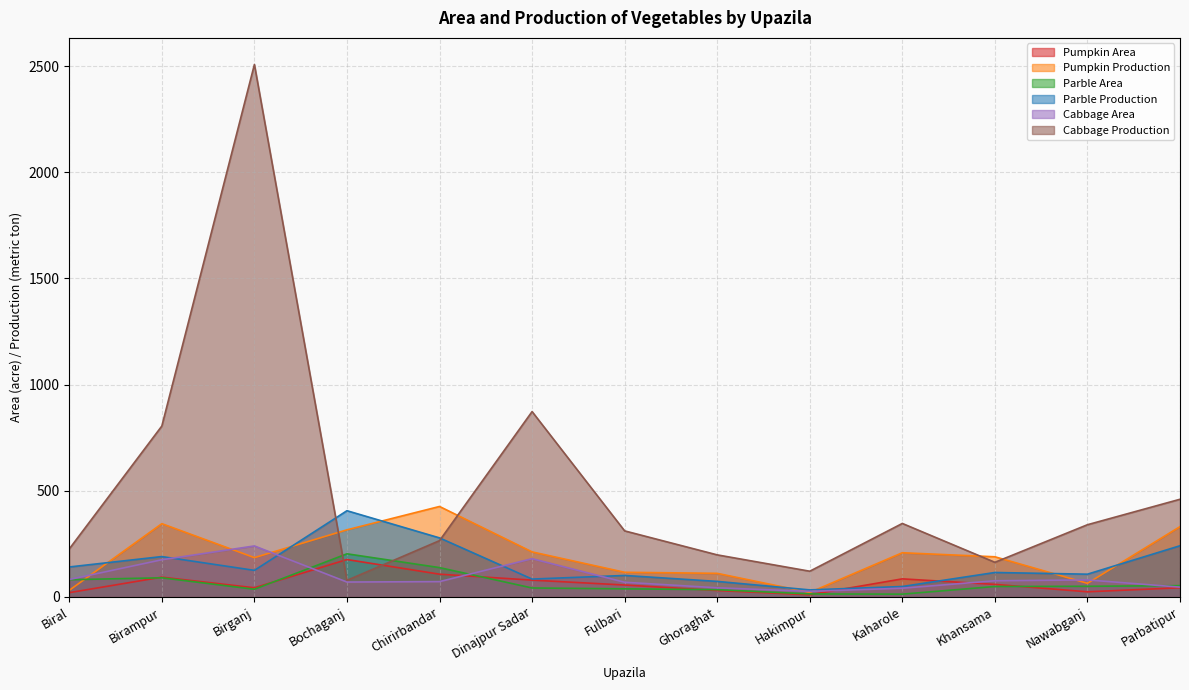

What are all the series names shown in the legend?

Pumpkin Area, Pumpkin Production, Parble Area, Parble Production, Cabbage Area, Cabbage Production